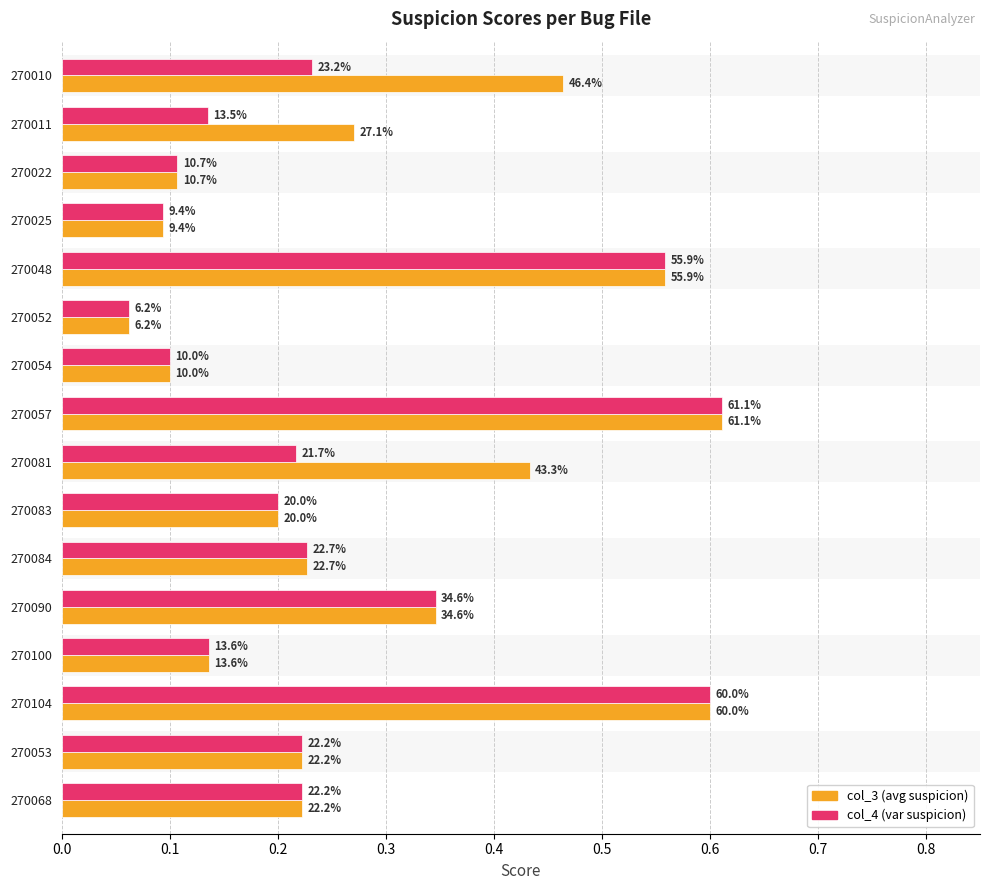

What is the value of the col_4 bar at the 14th from the left?

0.6